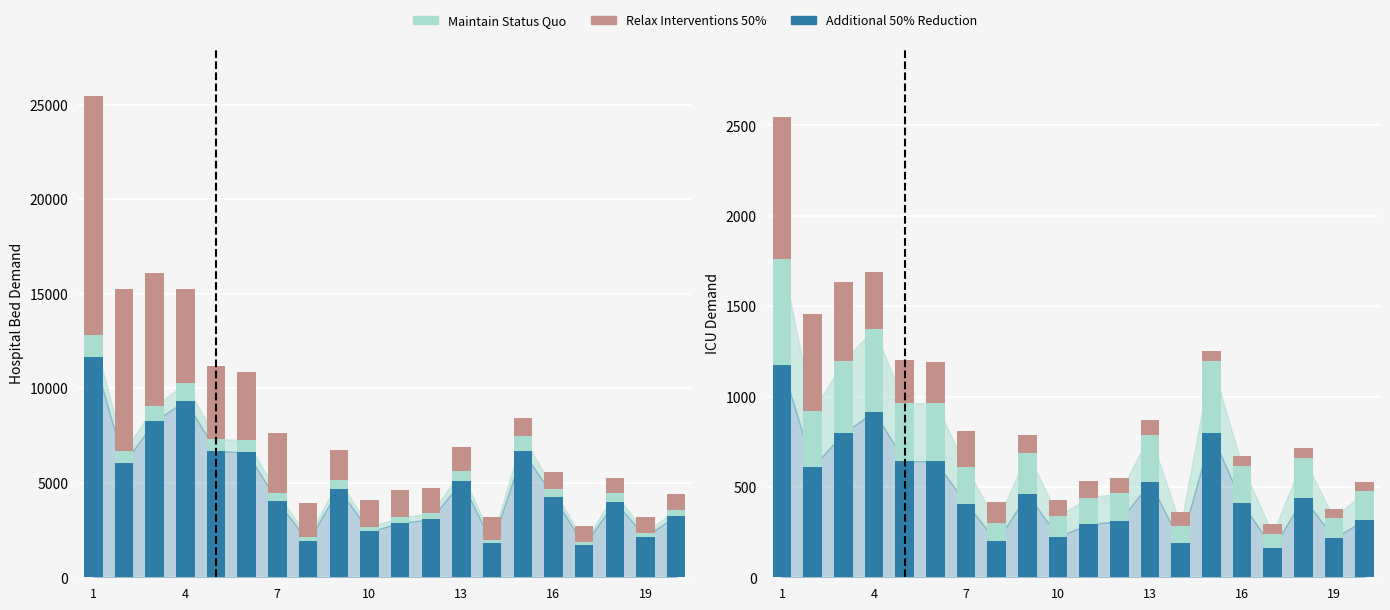

The value of Additional 50% Reduction at 8 is 803.6. True or false?

False